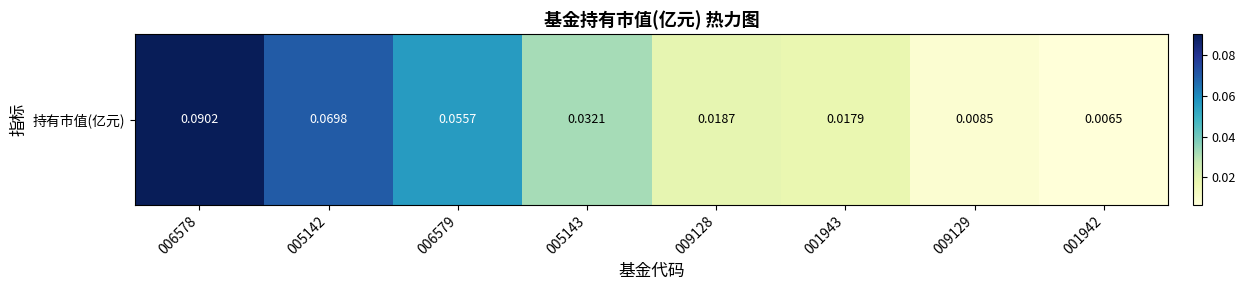

Count the number of data series in this chart.

1